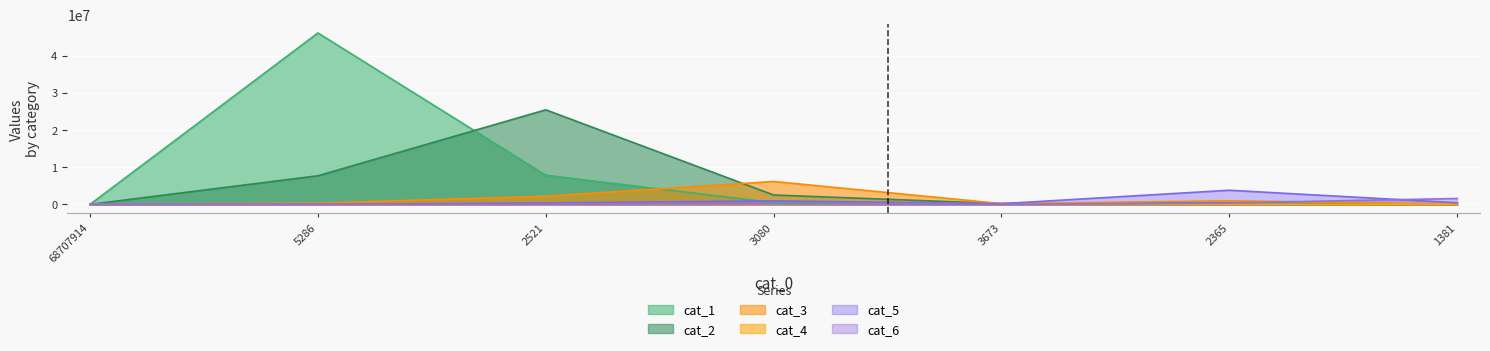

At which label does cat_1 reach its peak?

5286